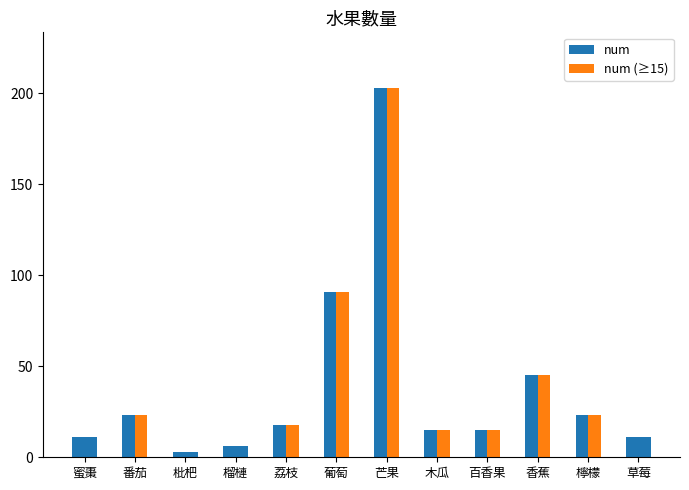

Between 蜜棗 and 葡萄, which series saw the biggest shift?

num (≥15)